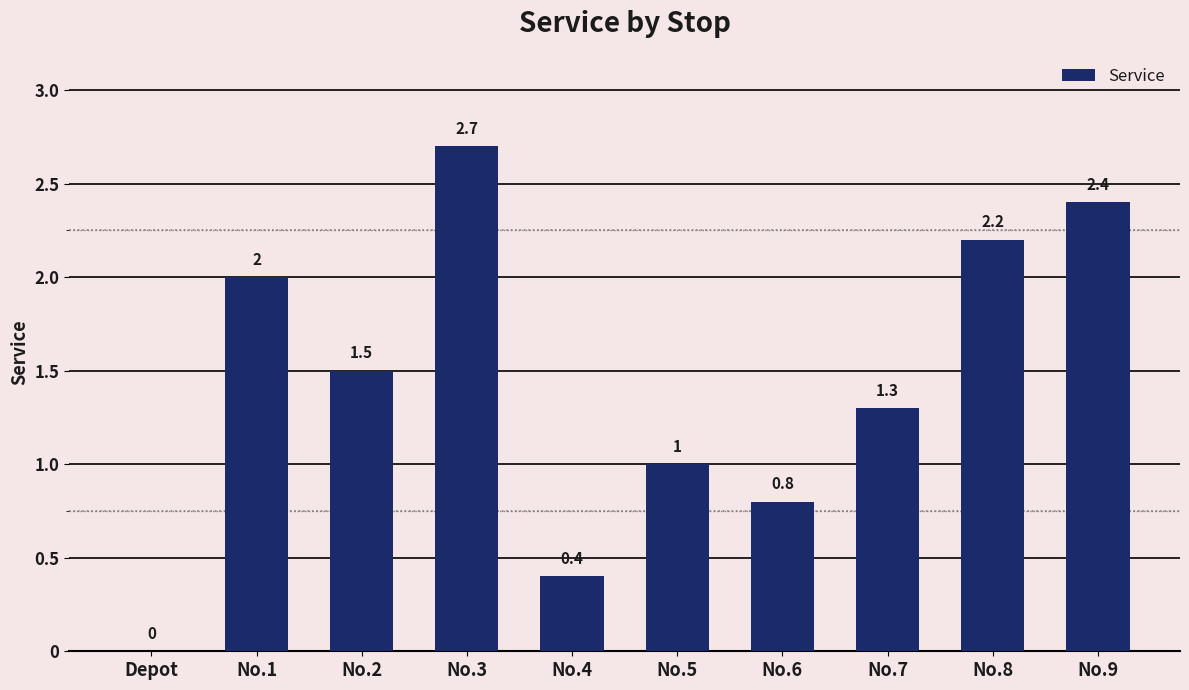

Where is the data nearest to the value 1?

No.5